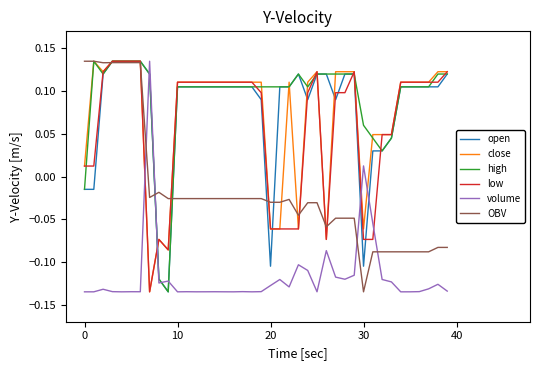

How many times do low and volume cross each other?

4